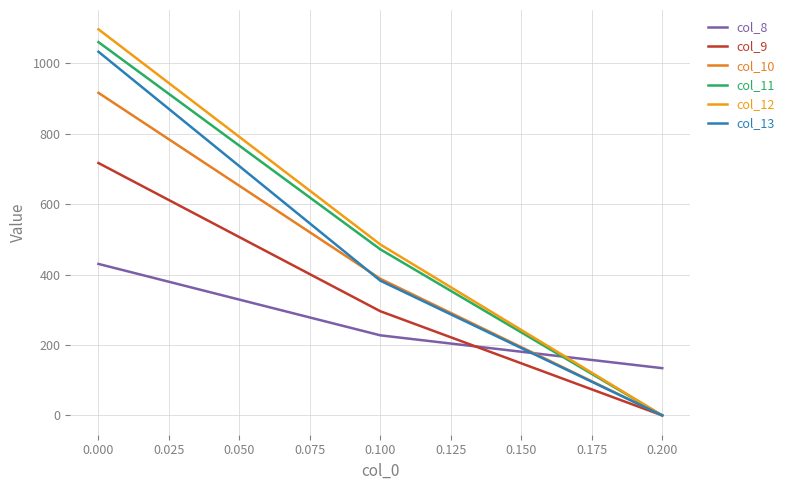

At which label does col_10 first exceed 388?

0.000